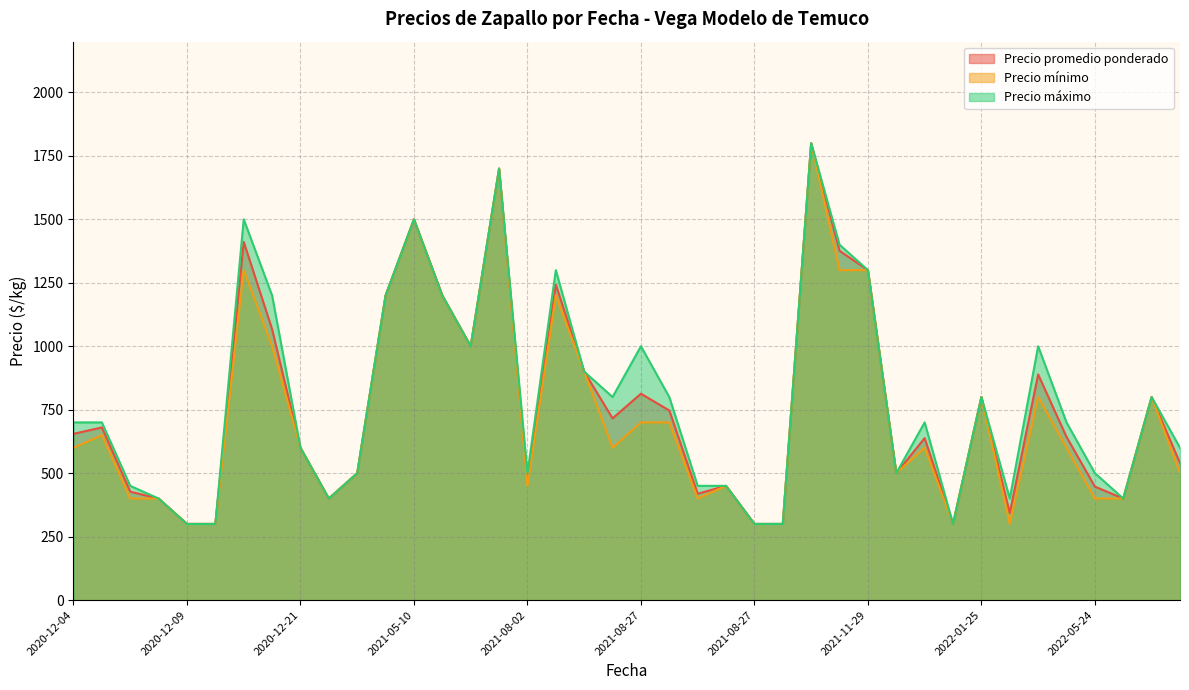

At 2021-08-27, list the series in order from smallest to largest.

Precio mínimo, Precio promedio ponderado, Precio máximo